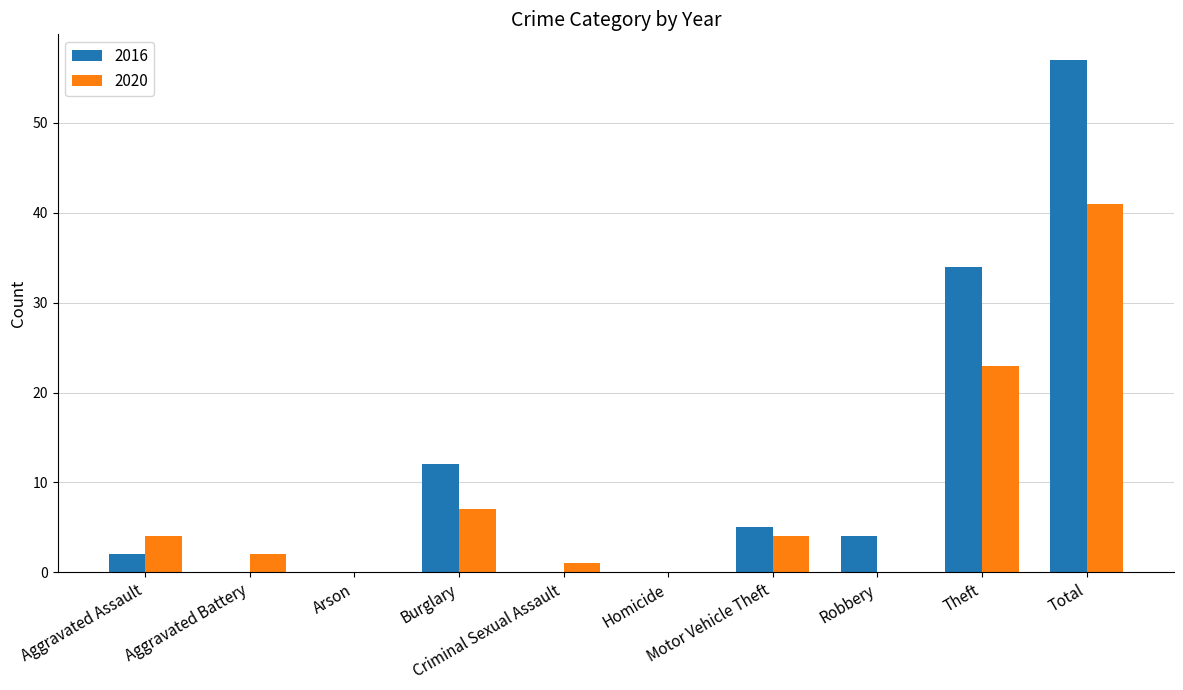

What is the sum of all 2016 values?

114